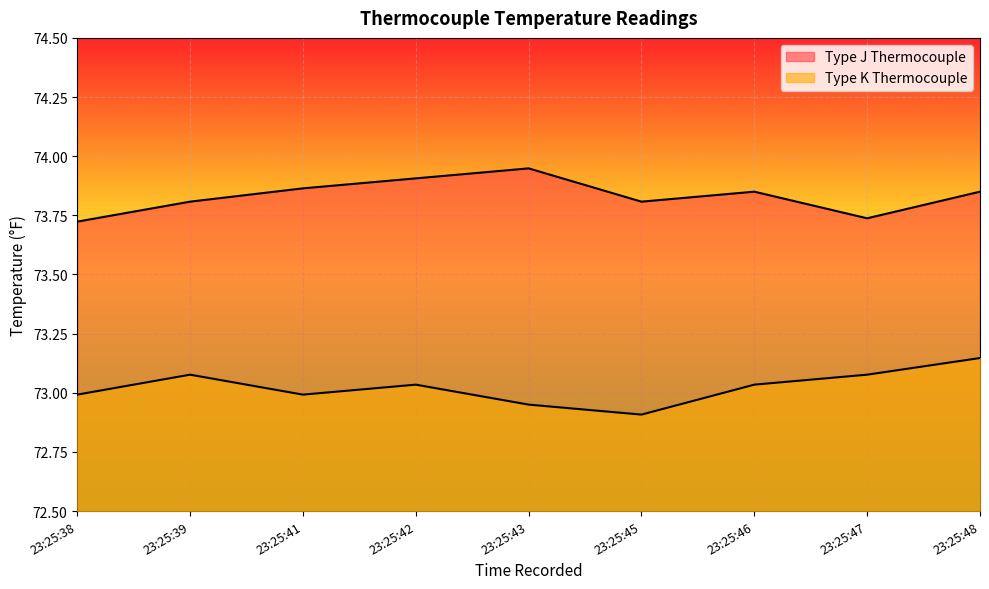

What is the value of the Type J Thermocouple point at the 8th from the left?

73.7